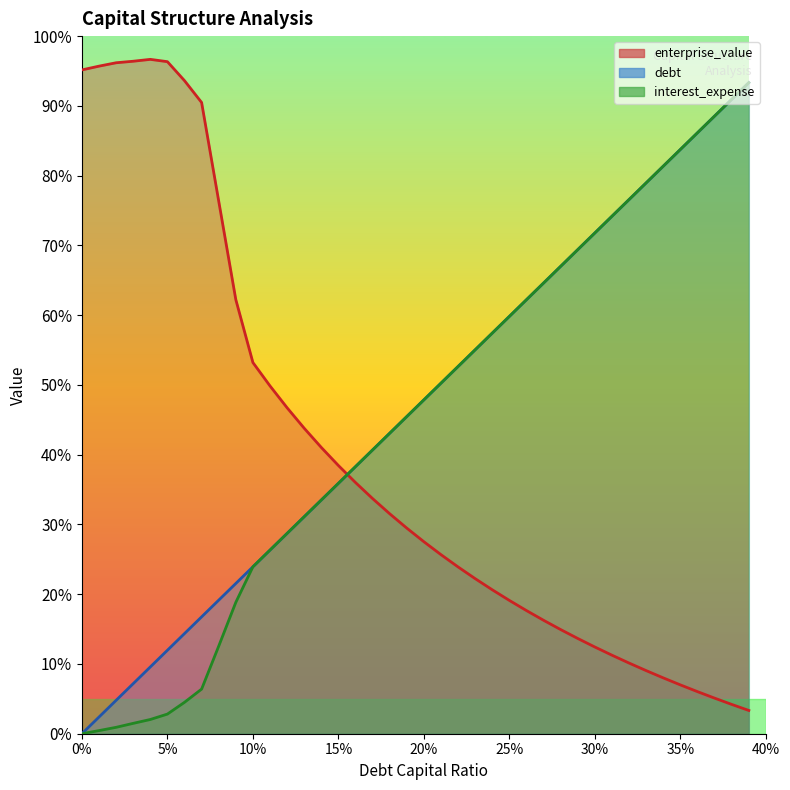

How many categories are shown in the chart?

40